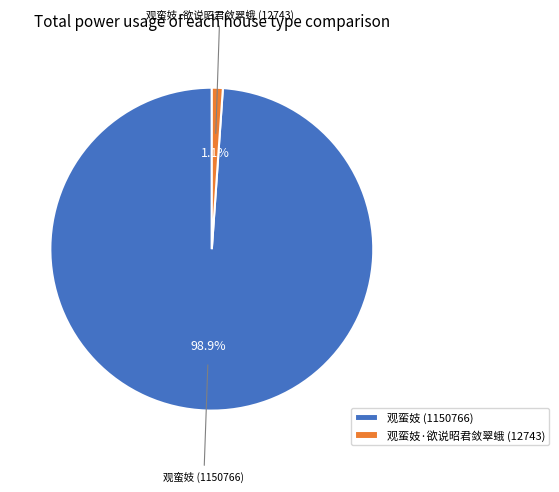

Combined, what portion of the pie is 观蛮妓 (1150766) and 观蛮妓·欲说昭君敛翠蛾 (12743)?

100.0%